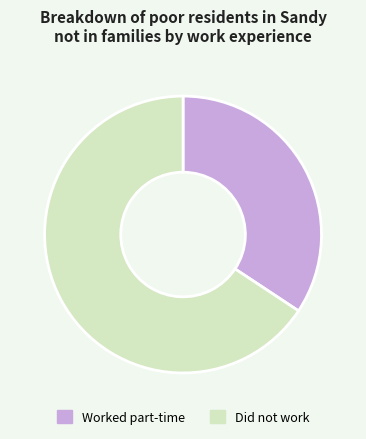

How many segments does this pie chart have?

2